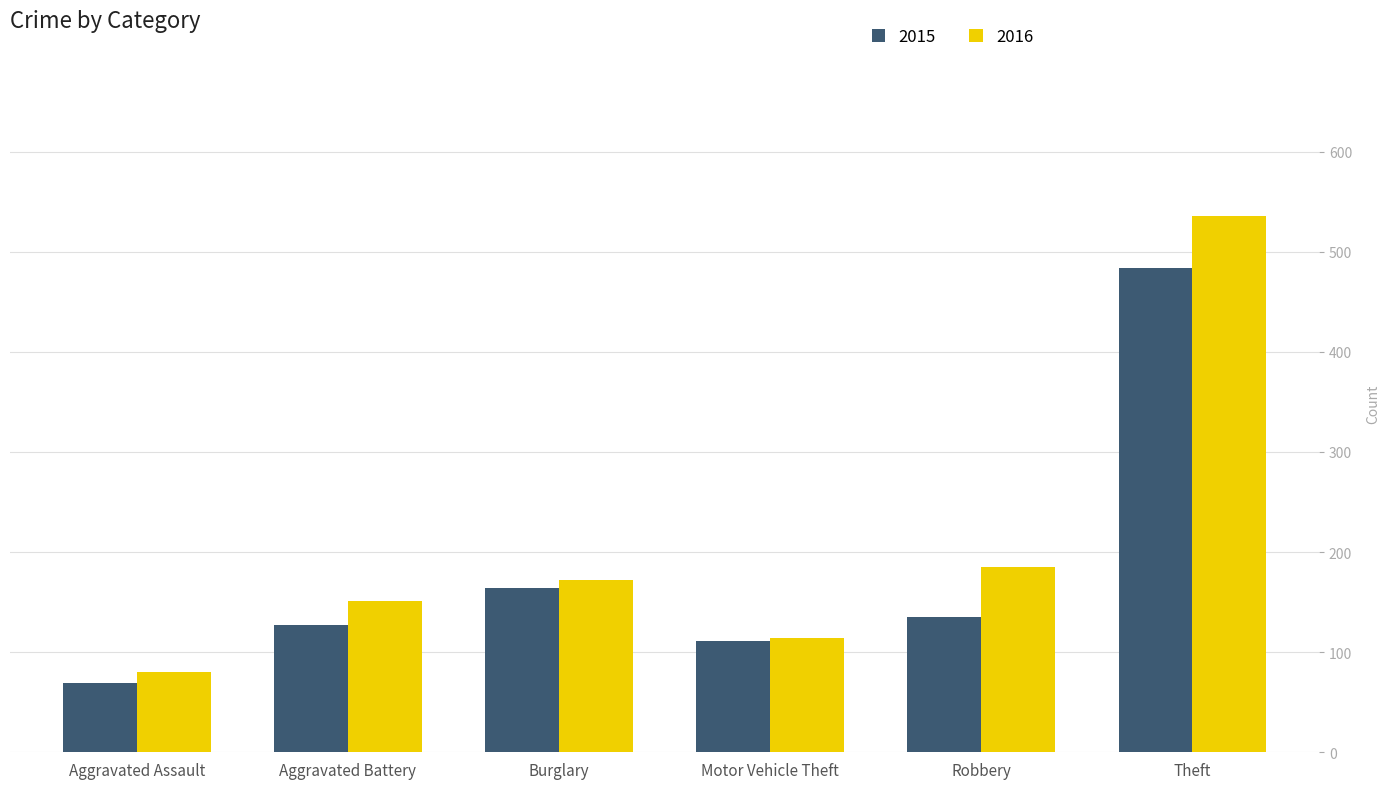

True or false: 2015 has a value of 111 at Motor Vehicle Theft.

True